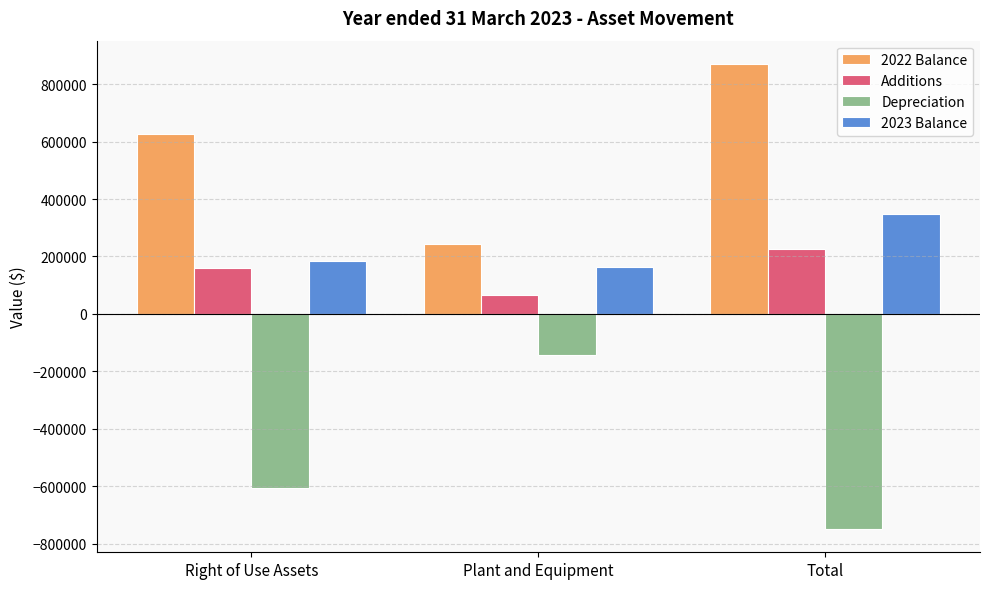

What are all the series names shown in the legend?

2022 Balance, Additions, Depreciation, 2023 Balance